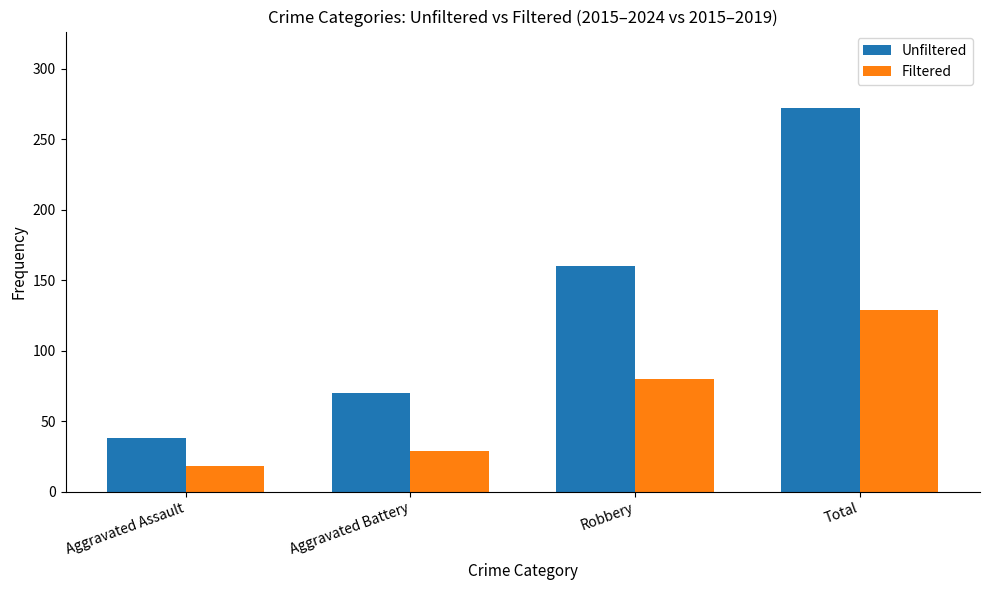

Reading left to right, list all the values displayed in this chart.

Unfiltered: 38	70	160	272
Filtered: 18	29	80	129